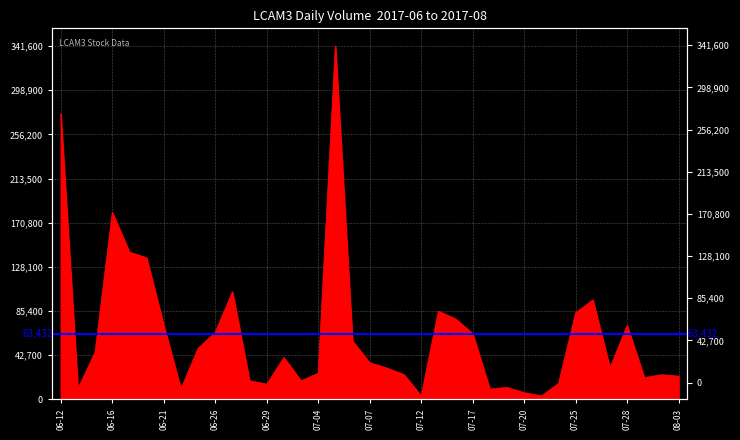

What is the average value?

62835